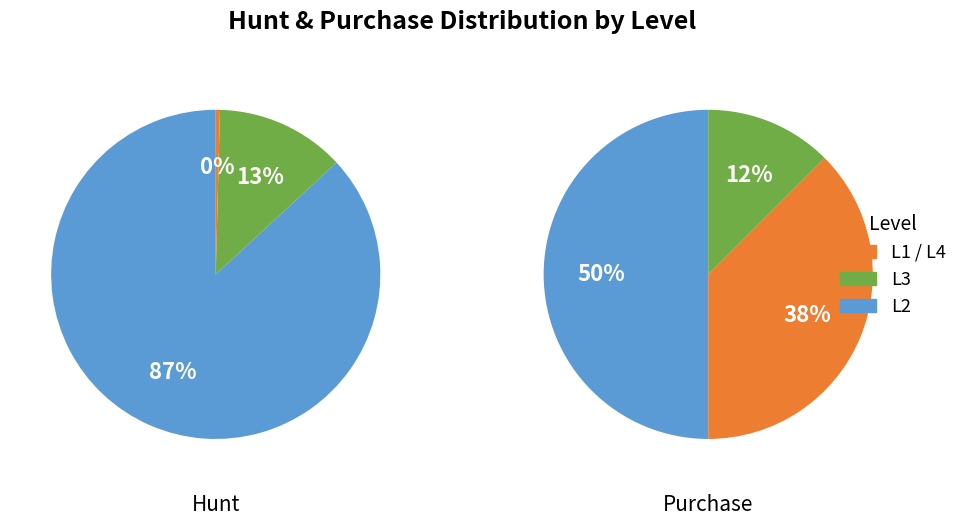

To the nearest percent, what is the difference between the largest and smallest slice percentages?

87%